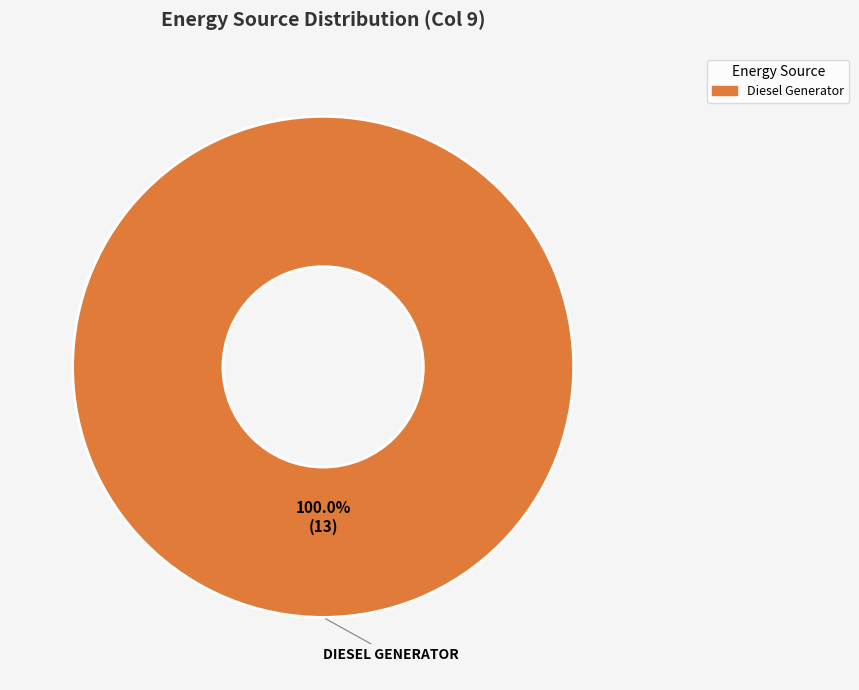

Is there a majority slice in this chart?

Yes